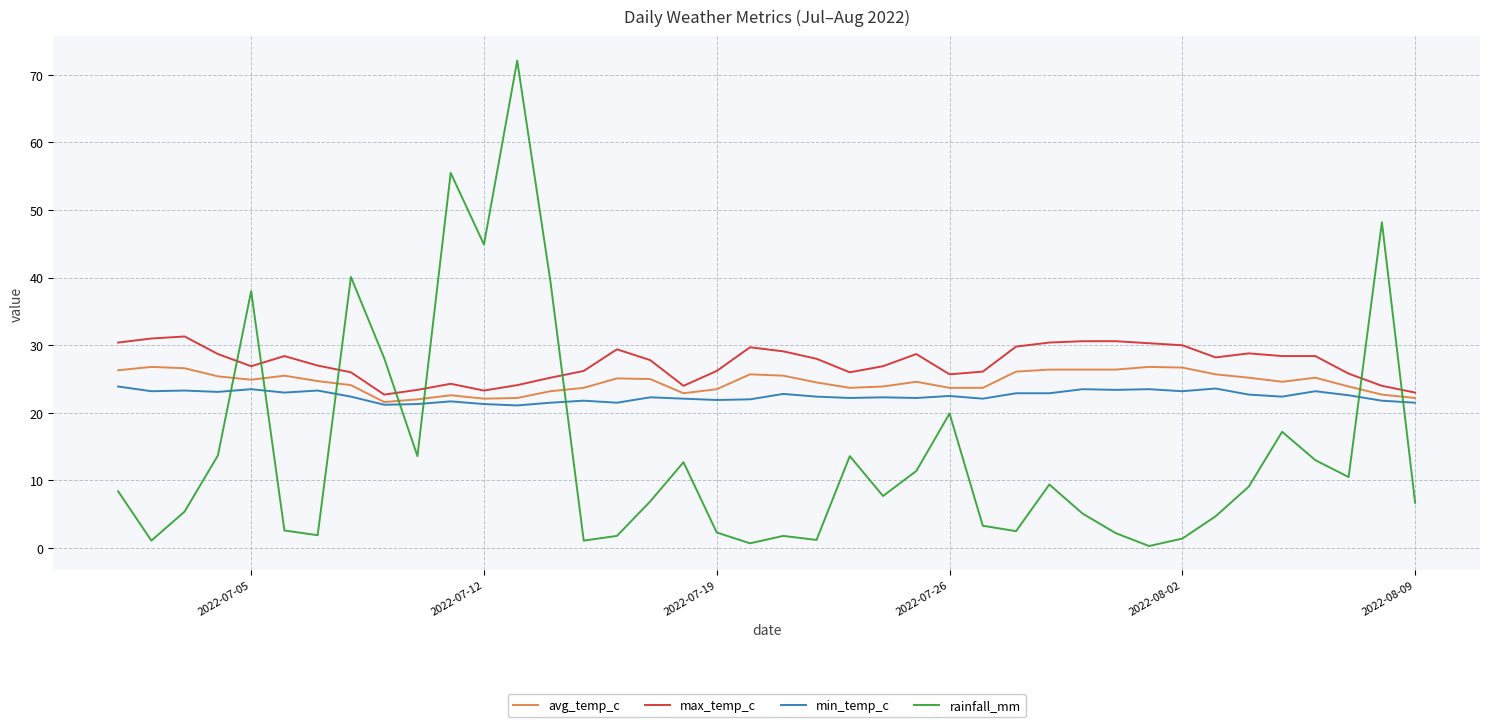

What is the minimum value for max_temp_c?

22.7